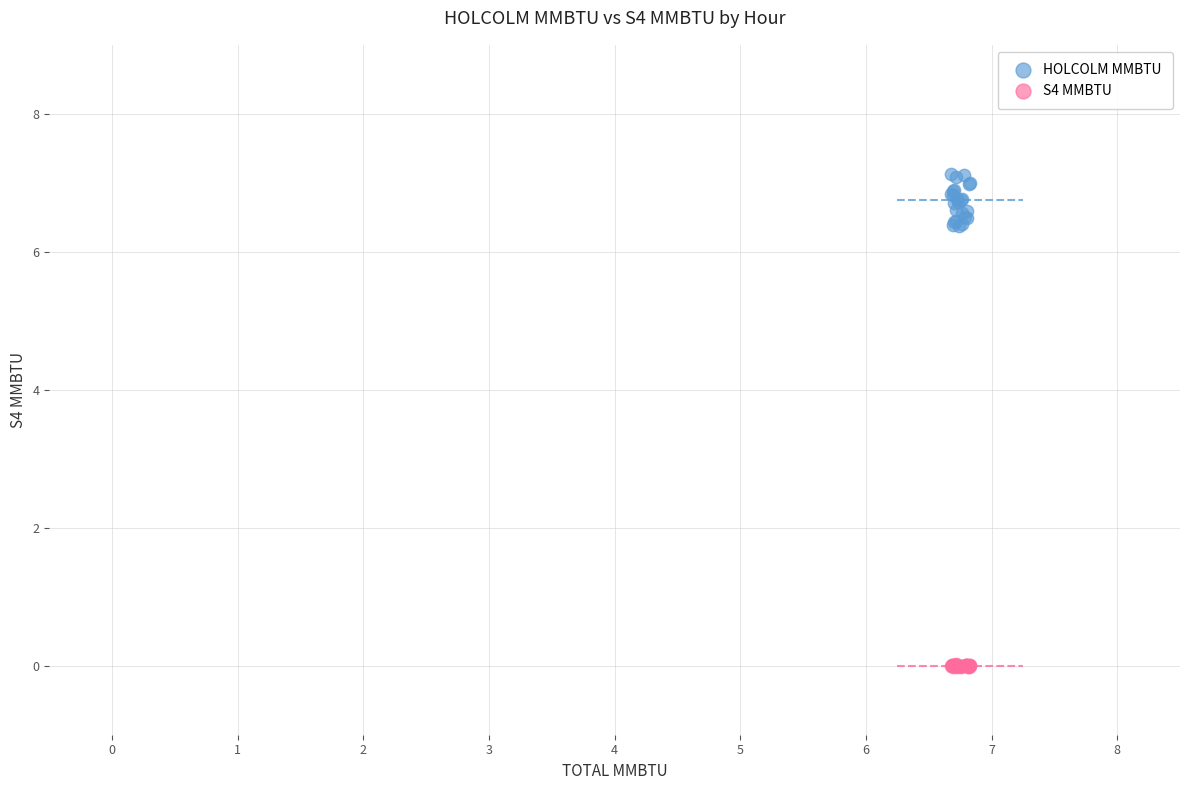

Which series contains the lowest Y value?

S4 MMBTU